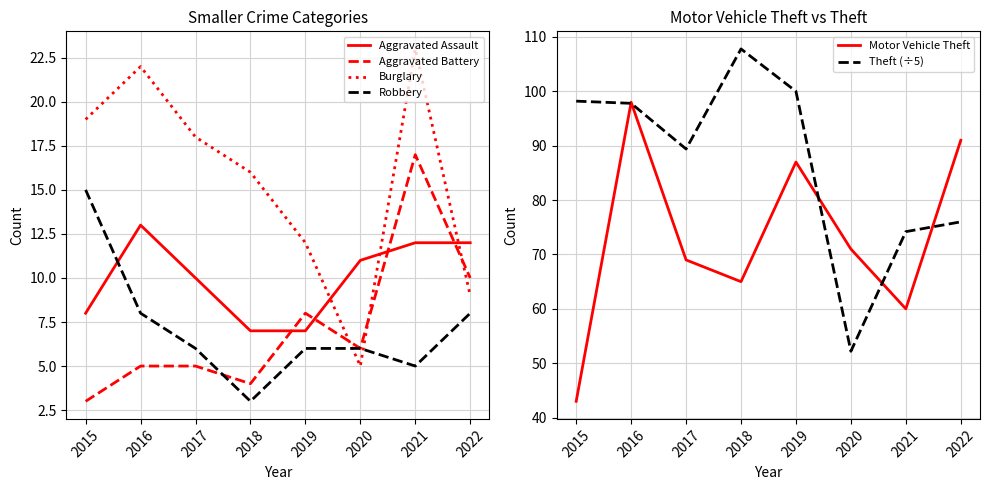

What is the total value across all series at 2019?

220.0